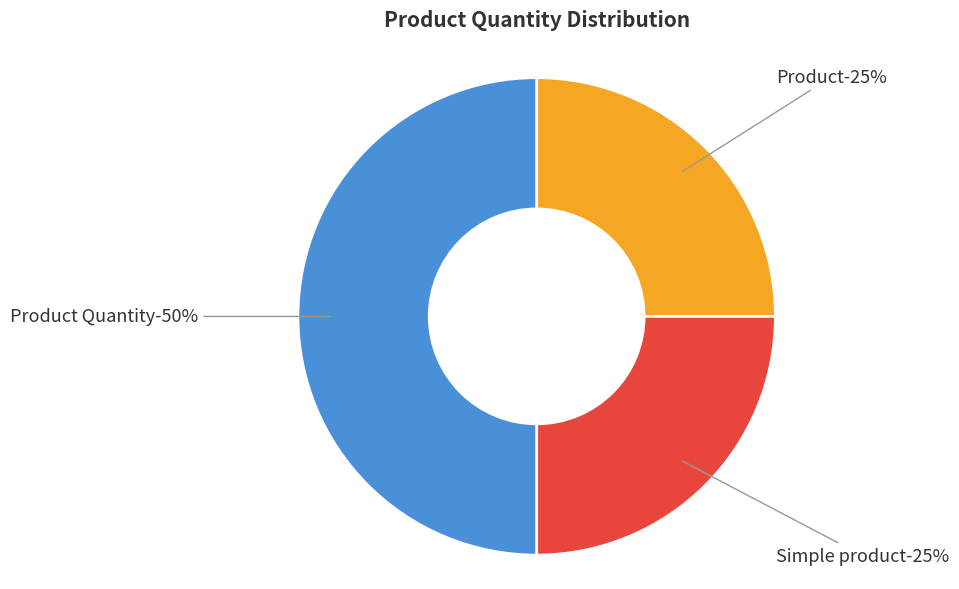

The Product Quantity slice represents 50% of the pie. True or false?

True